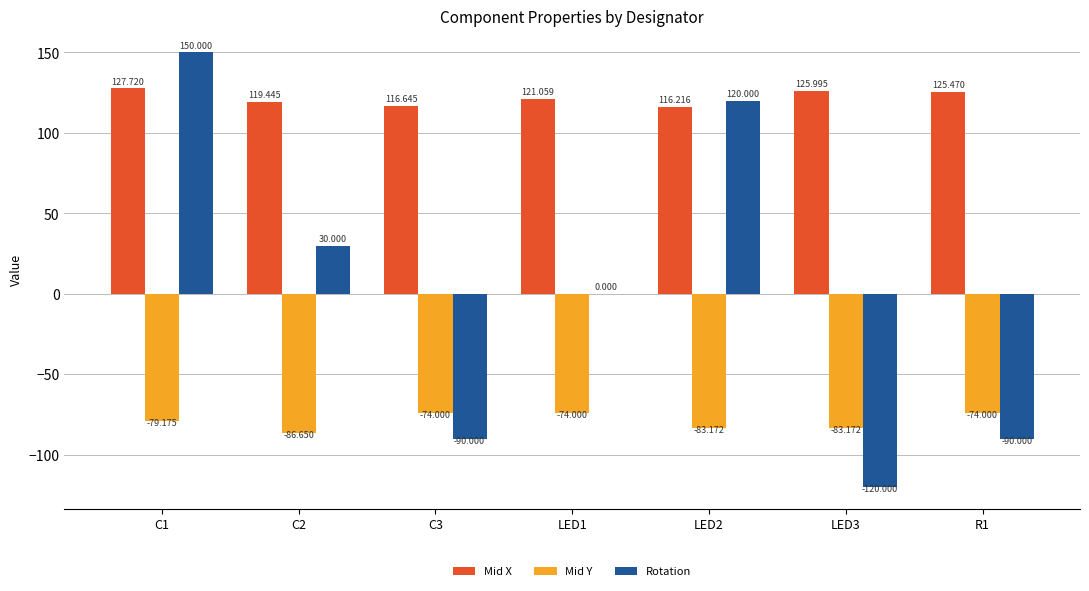

What is the greatest value displayed?

150.0